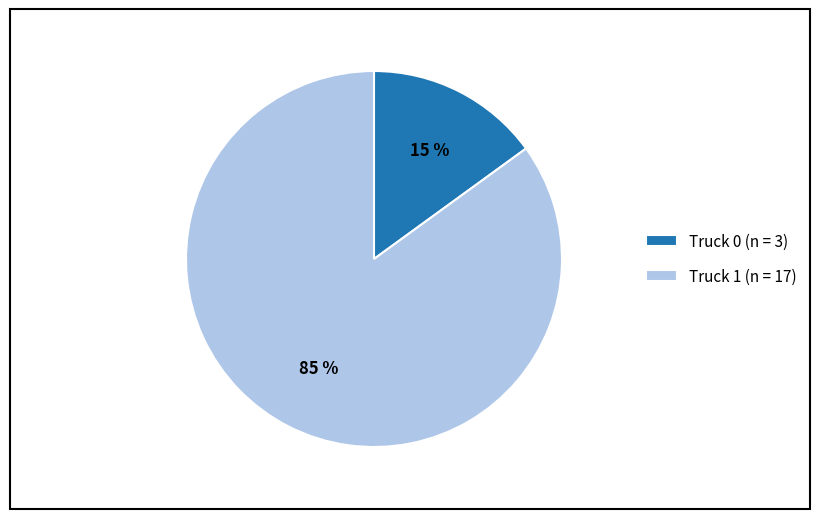

Which category accounts for the majority?

Truck 1